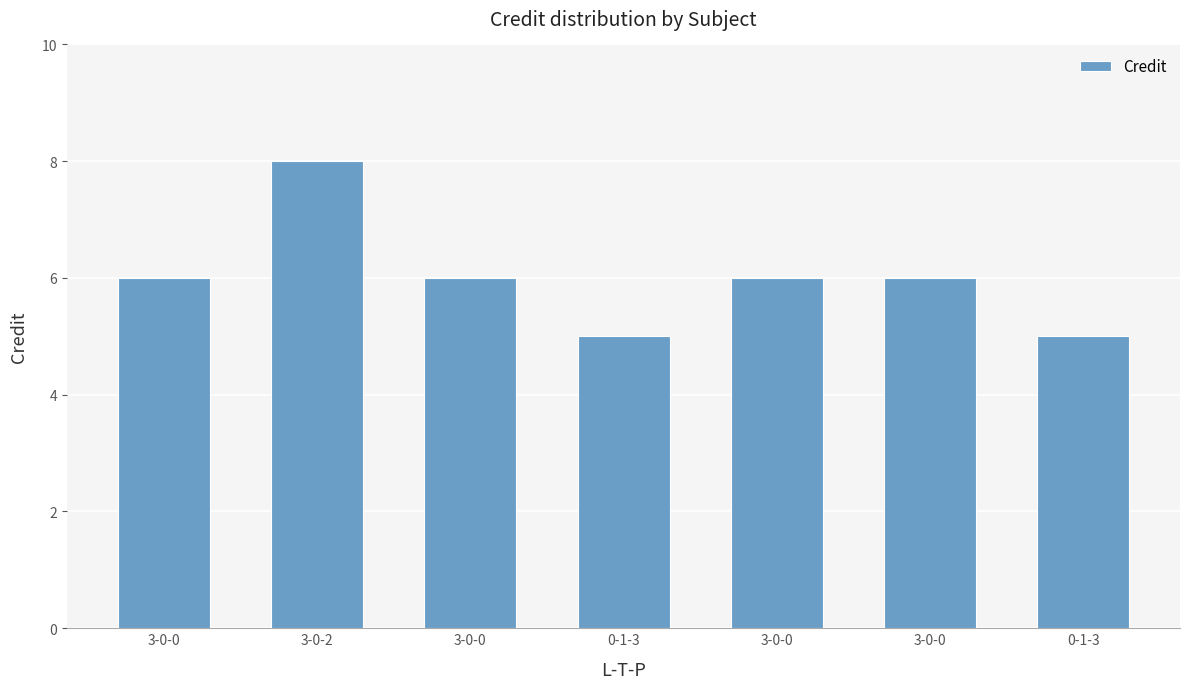

The value at 3-0-0 is 3. True or false?

False